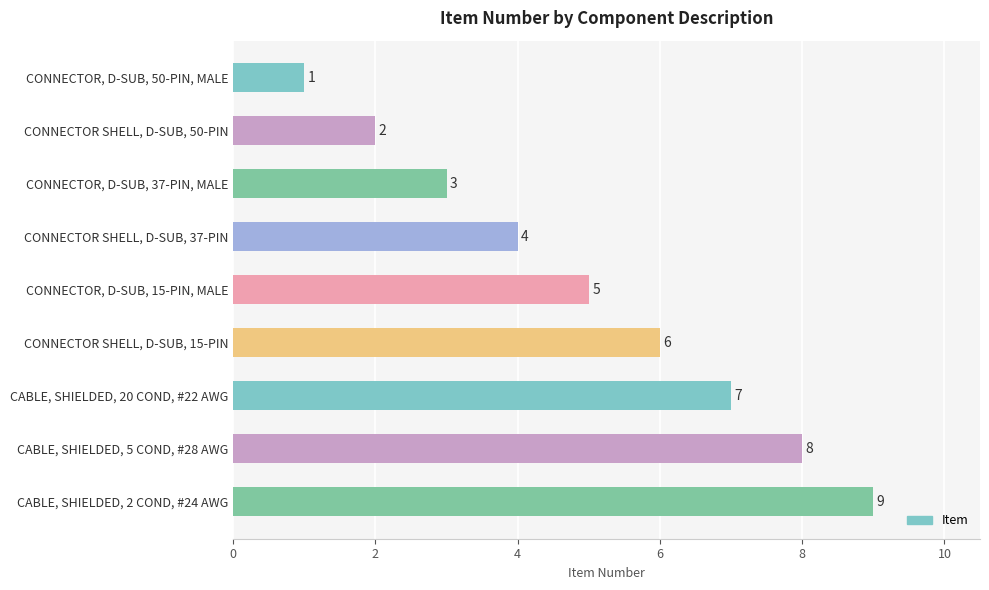

What is the difference between the maximum and minimum values?

8